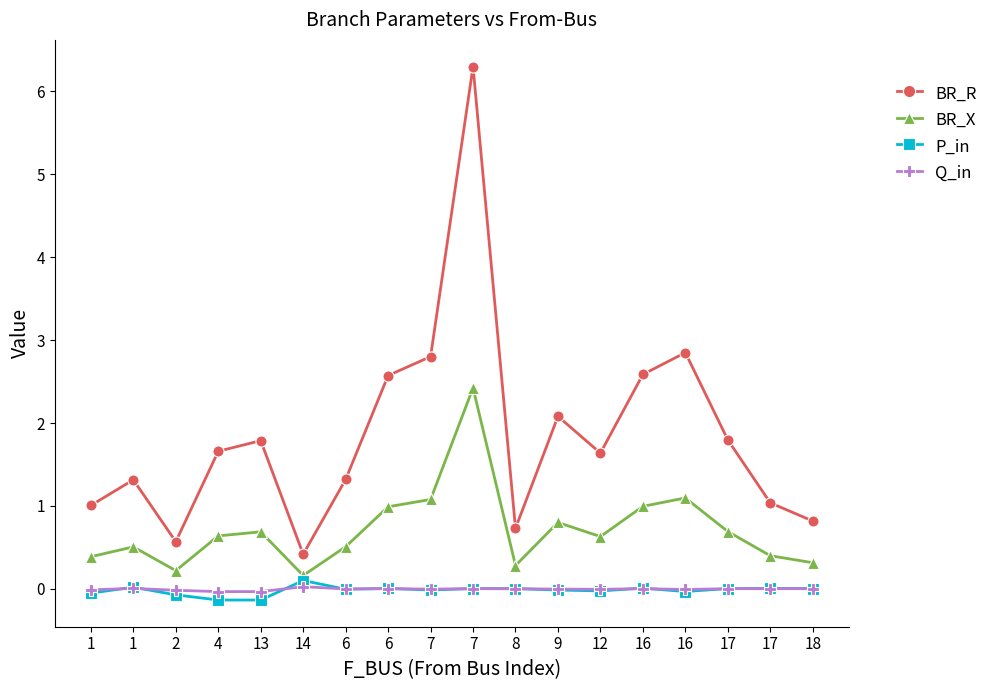

How many data points does each series have?

18